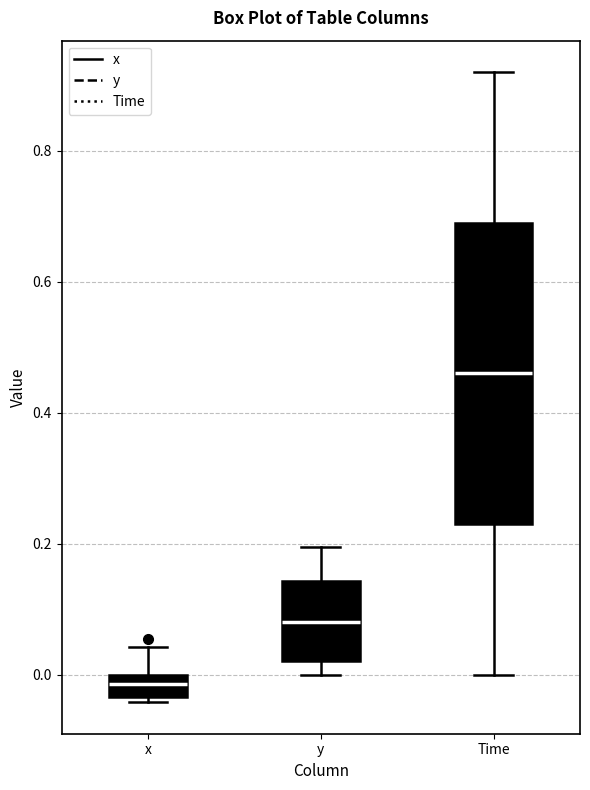

Where is the upper edge of the box for x on the y-axis? The values are not printed on the chart, so give them approximately, as read against the axis.

0.00